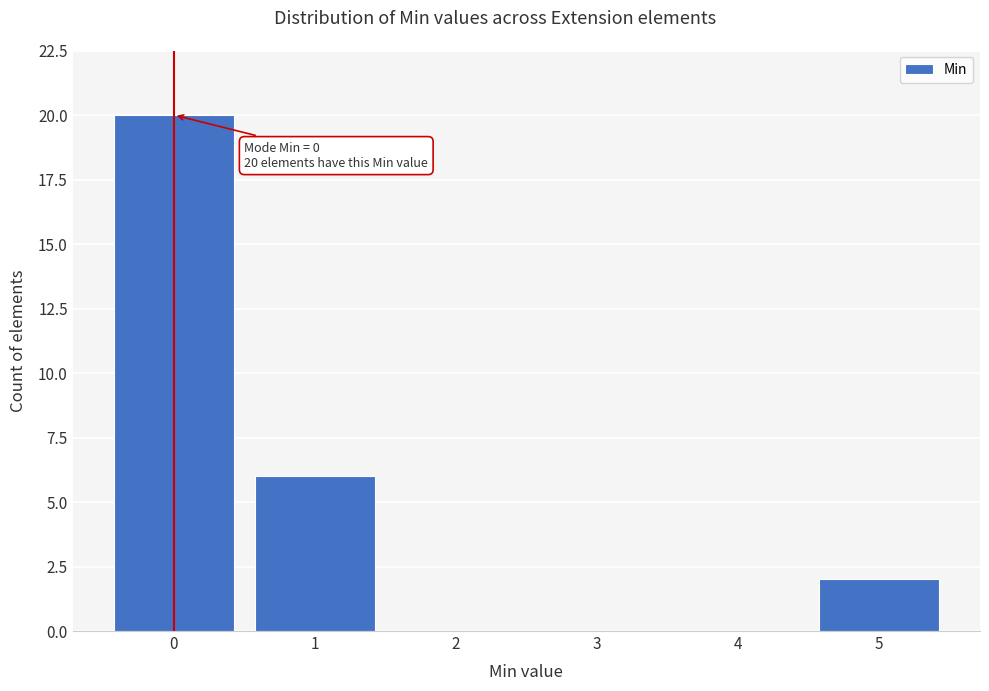

Reading right to left, extract all data points from this chart.

5=2	4=0	3=0	2=0	1=6	0=20